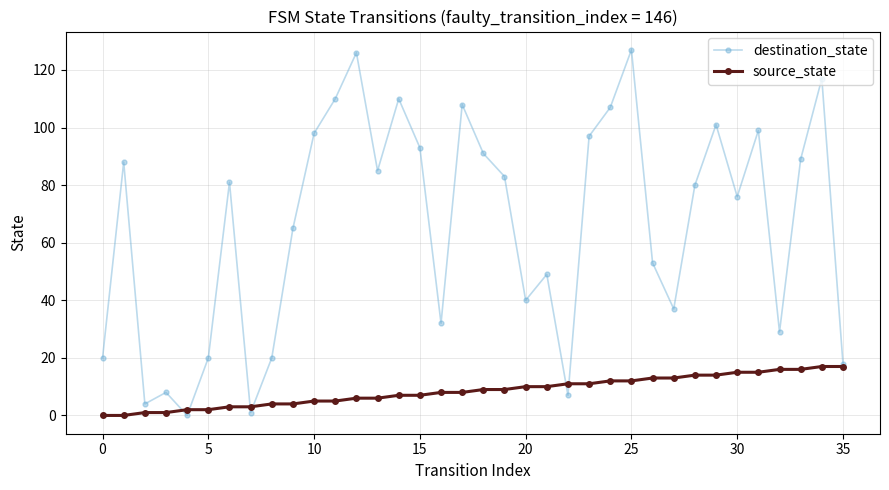

Does the chart have visible grid lines?

Yes